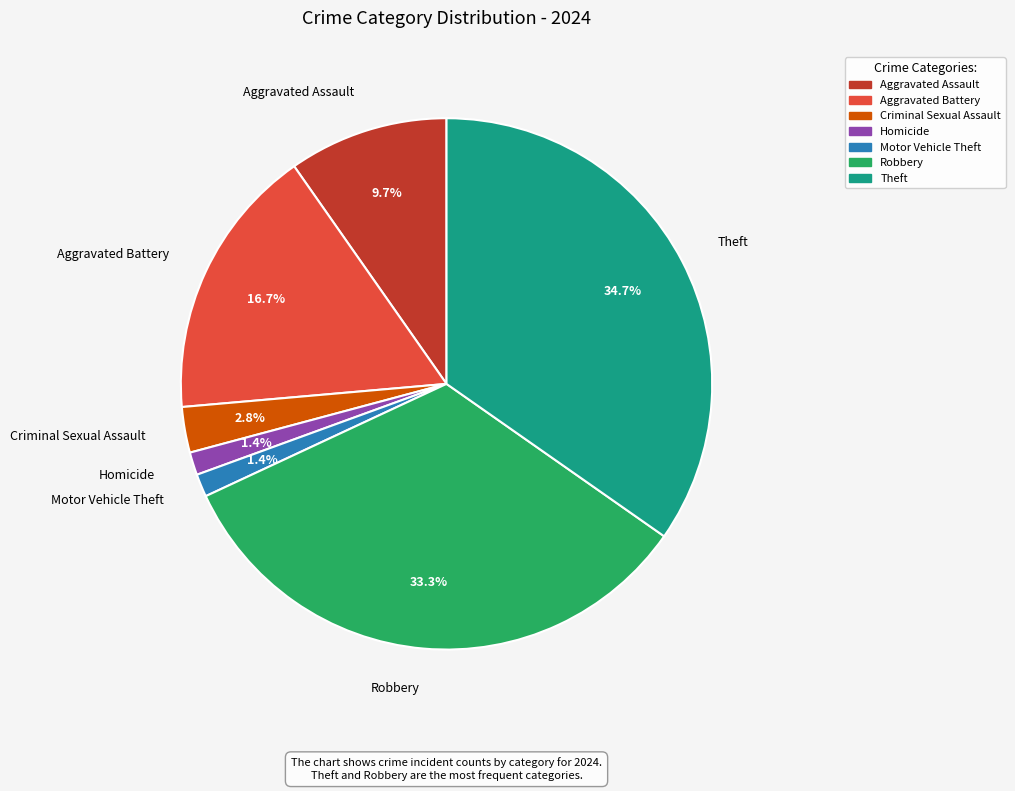

Is there any slice that represents more than half of the pie?

No